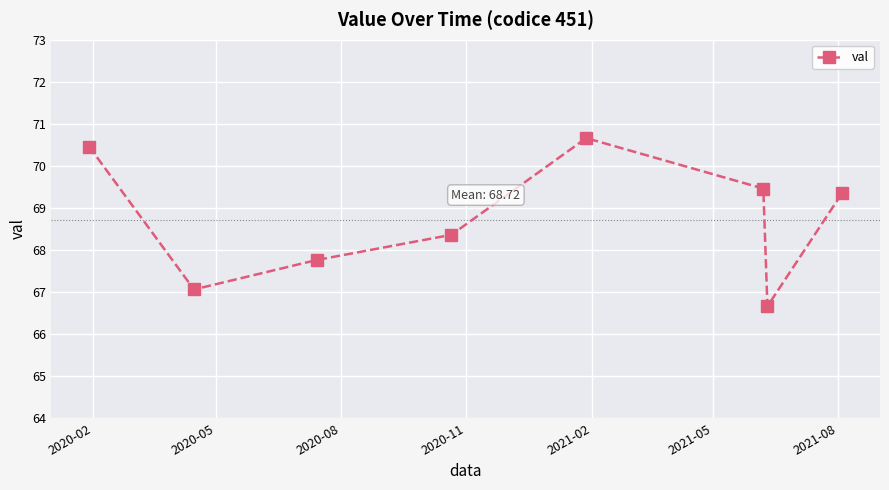

What is the value of the 5th point from the left?

70.7